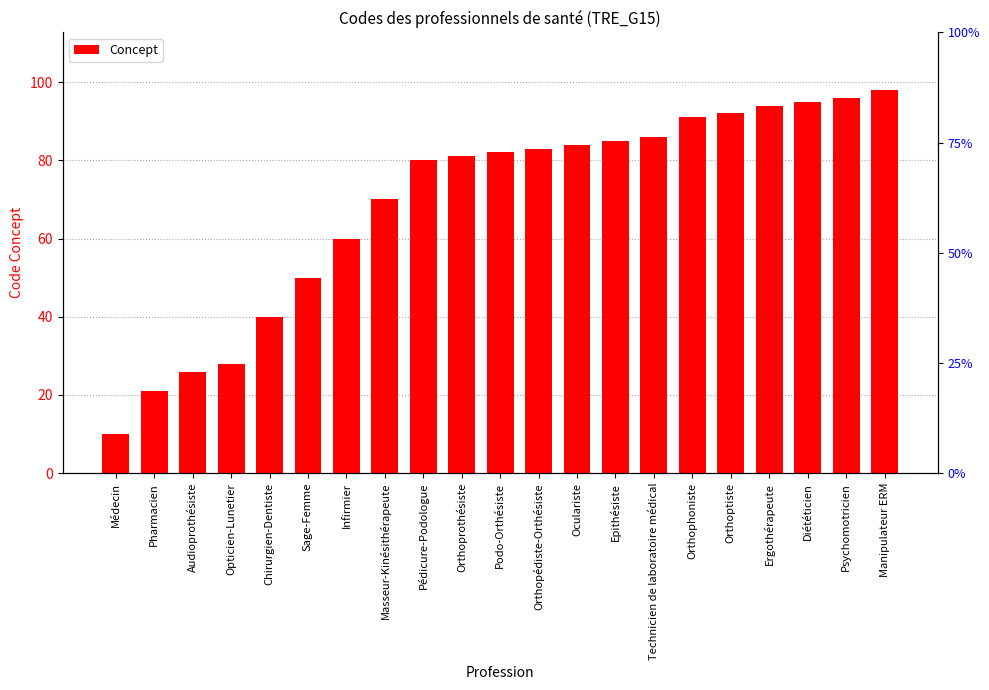

How many values are below 82?

10